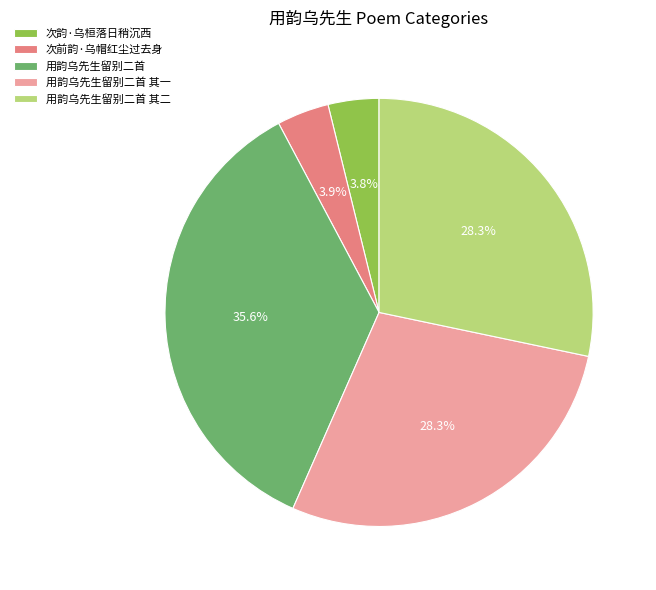

Is the sum of 用韵乌先生留别二首 and 次韵·乌桓落日稍沉西 greater than half?

No